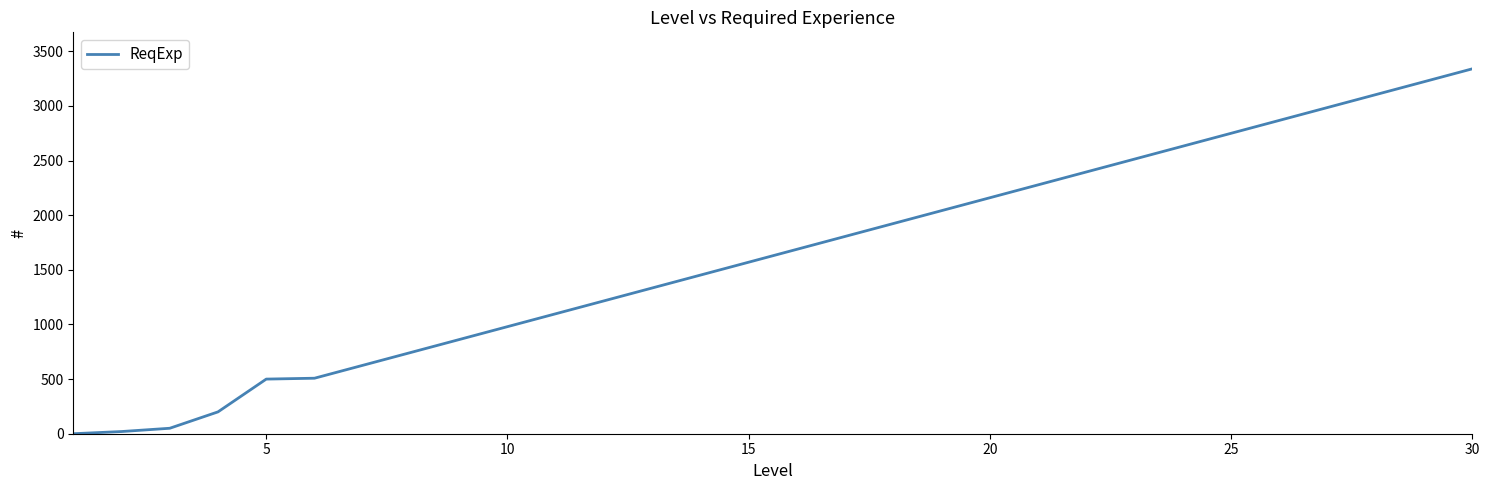

What is the maximum value shown in the chart?

3340